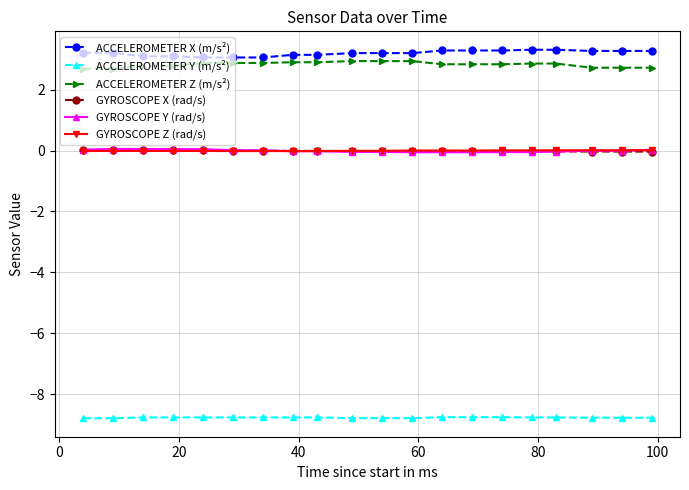

True or false: ACCELEROMETER Y (m/s²) and ACCELEROMETER X (m/s²) cross at least once.

False